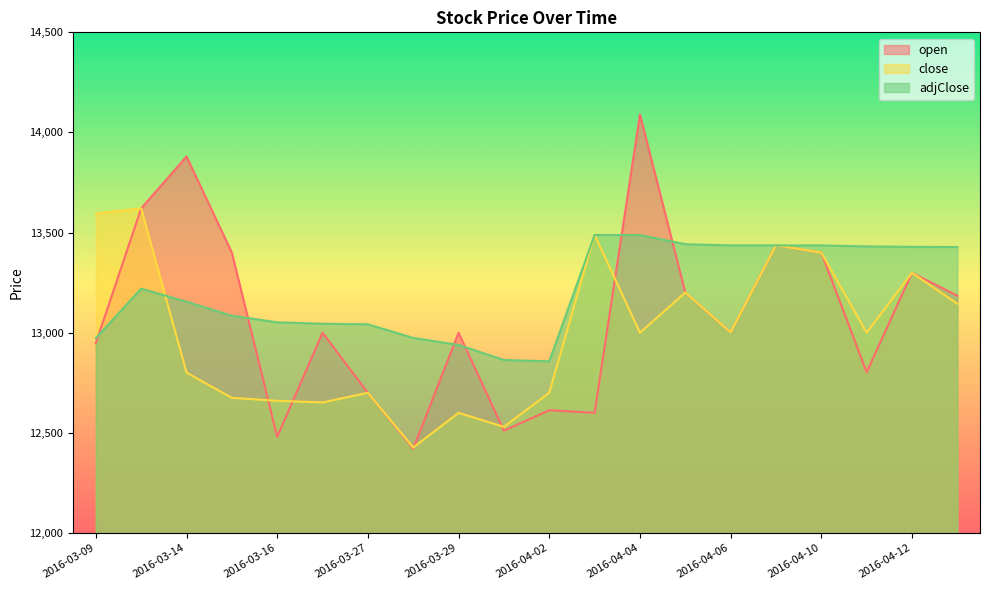

Does the chart have visible grid lines?

No